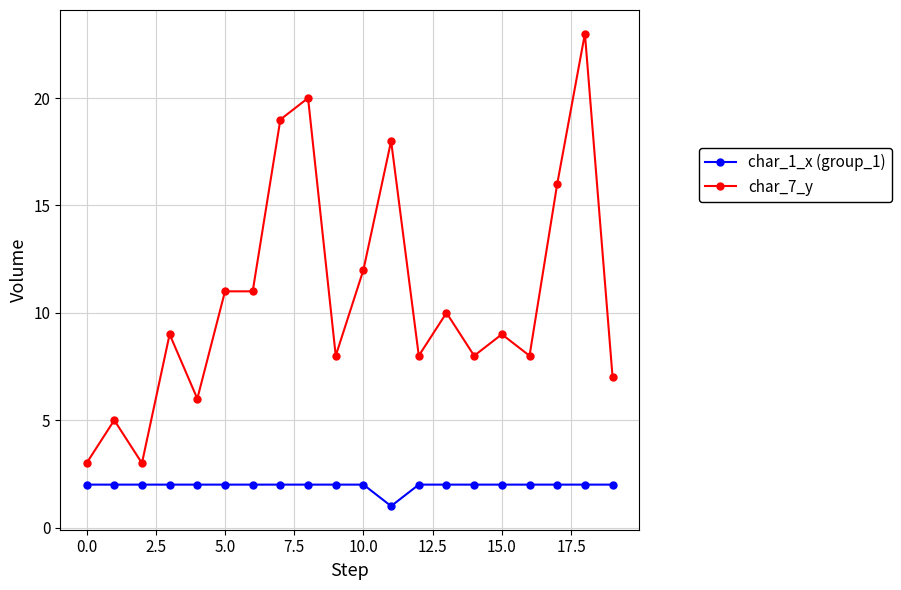

Rank the series by their maximum value, from highest to lowest.

char_7_y, char_1_x (group_1)